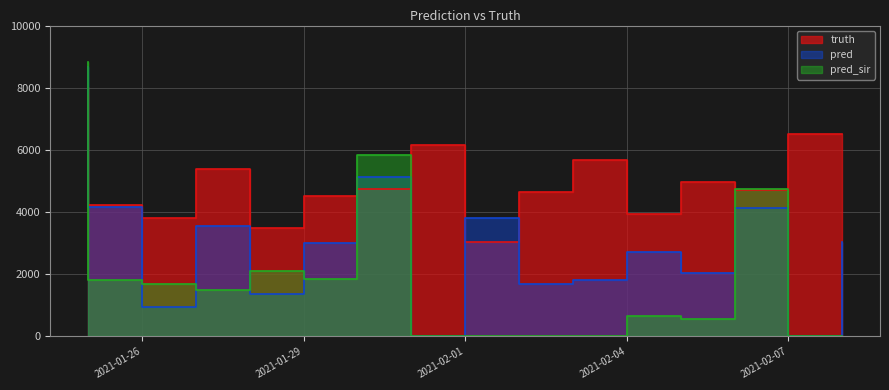

Reading right to left, list all the values displayed in this chart.

truth: 2021-02-08=6502.0	2021-02-08=6502.0	2021-02-07=4712.0	2021-02-06=4977.0	2021-02-05=3937.0	2021-02-04=5674.0	2021-02-03=4652.0	2021-02-02=3038.0	2021-02-01=6149.0	2021-01-31=4755.0	2021-01-30=4524.0	2021-01-29=3480.0	2021-01-28=5382.0	2021-01-27=3820.0	2021-01-26=4235.0	2021-01-25=8039.0	2021-01-25=8039.0
pred: 2021-02-08=3038.0	2021-02-08=0.0	2021-02-07=4119.0	2021-02-06=2052.0	2021-02-05=2728.0	2021-02-04=1811.0	2021-02-03=1680.0	2021-02-02=3820.0	2021-02-01=0.0	2021-01-31=5134.0	2021-01-30=2997.0	2021-01-29=1377.0	2021-01-28=3562.0	2021-01-27=955.0	2021-01-26=4150.0	2021-01-25=8656.1	2021-01-25=7803.0
pred_sir: 2021-02-08=0.0	2021-02-08=0.0	2021-02-07=4732.0	2021-02-06=566.0	2021-02-05=643.0	2021-02-04=0.0	2021-02-03=0.0	2021-02-02=0.0	2021-02-01=0.0	2021-01-31=5840.0	2021-01-30=1838.0	2021-01-29=2116.0	2021-01-28=1478.0	2021-01-27=1671.0	2021-01-26=1819.0	2021-01-25=8607.3	2021-01-25=8815.7